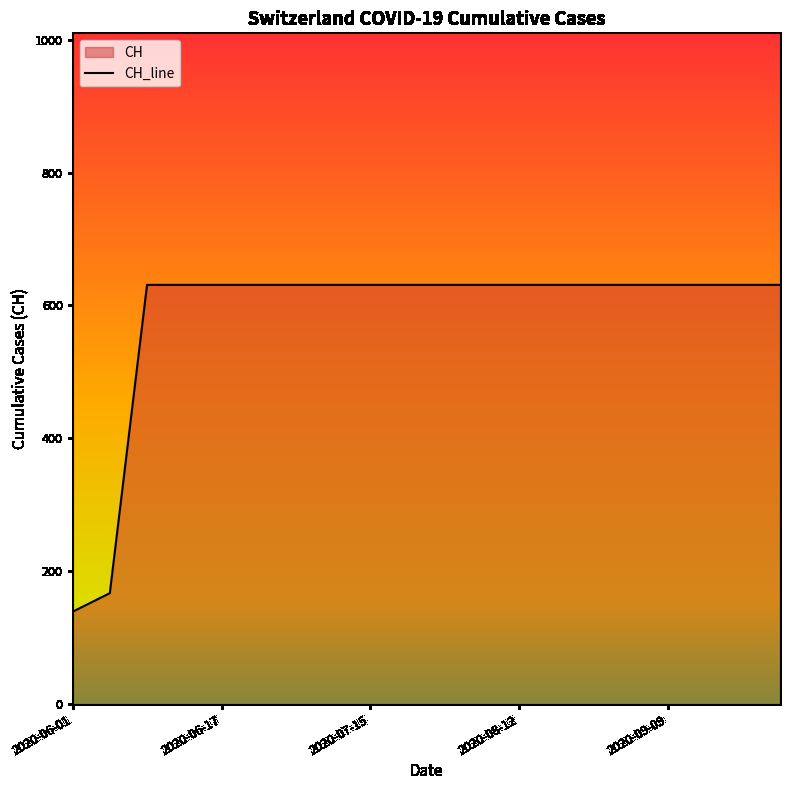

The value at 19 is 631. True or false?

True